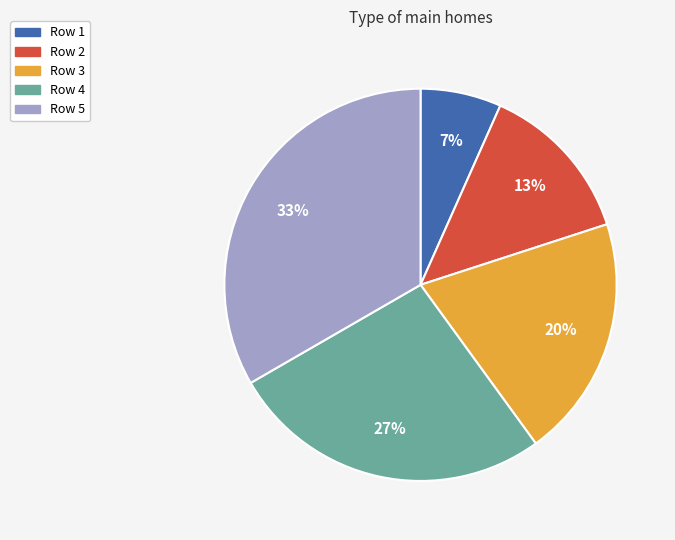

True or false: Row 5 accounts for 46% of the total.

False